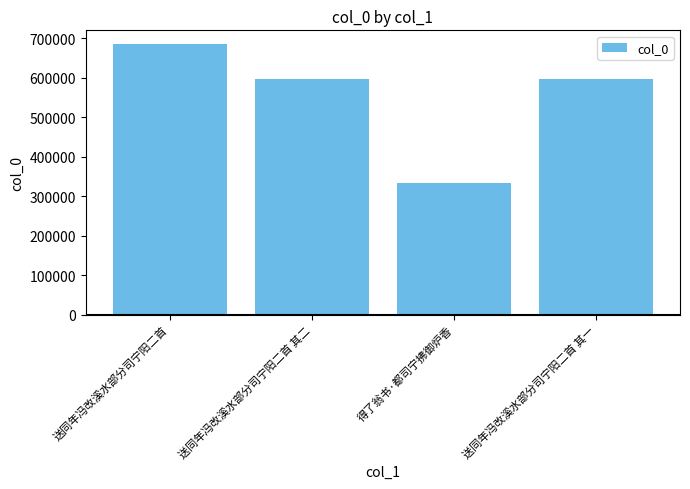

What is the approximate value at 送同年冯改溪水部分司宁阳二首, to the nearest 100?

685900